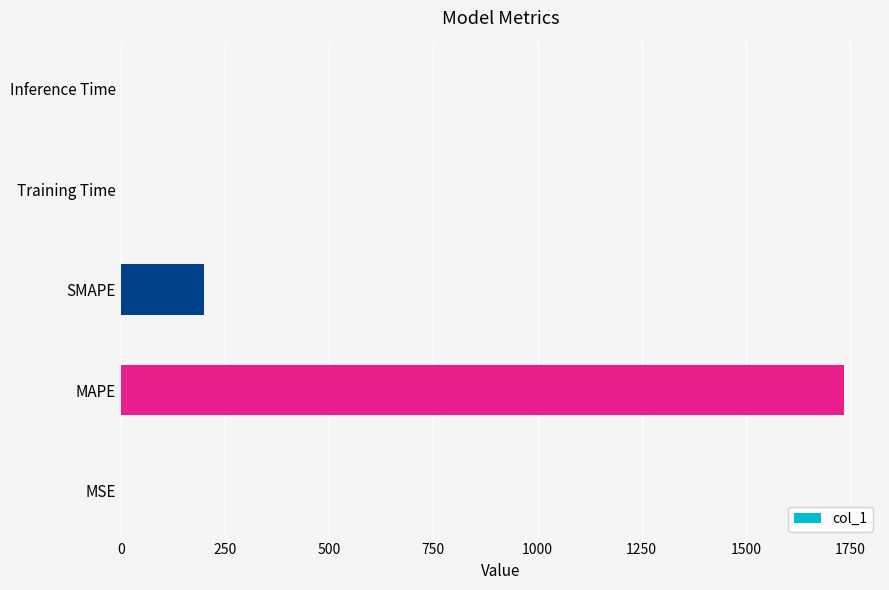

At which label is the value closest to 867?

SMAPE